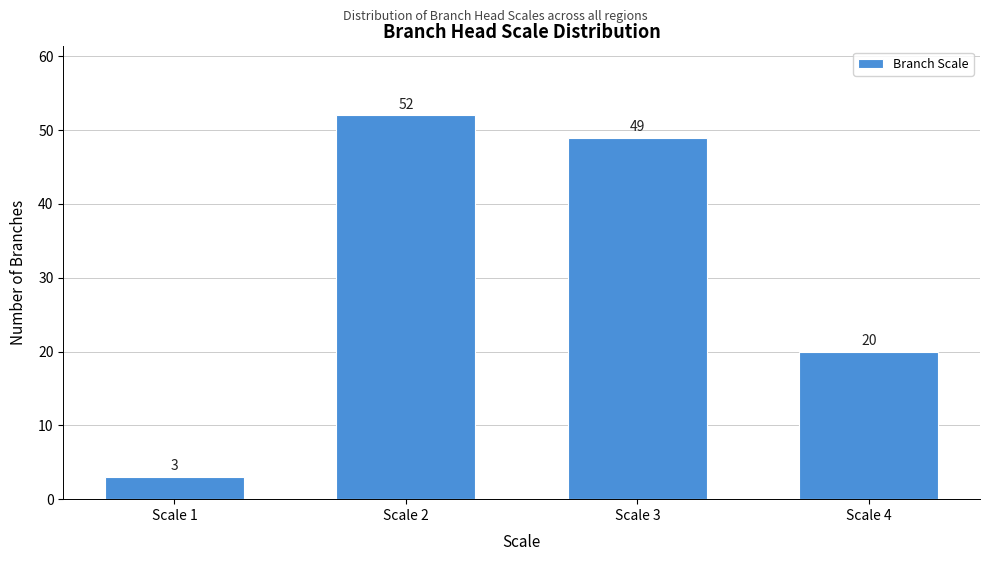

Reading left to right, transcribe all the data shown in this chart.

Scale 1=3	Scale 2=52	Scale 3=49	Scale 4=20